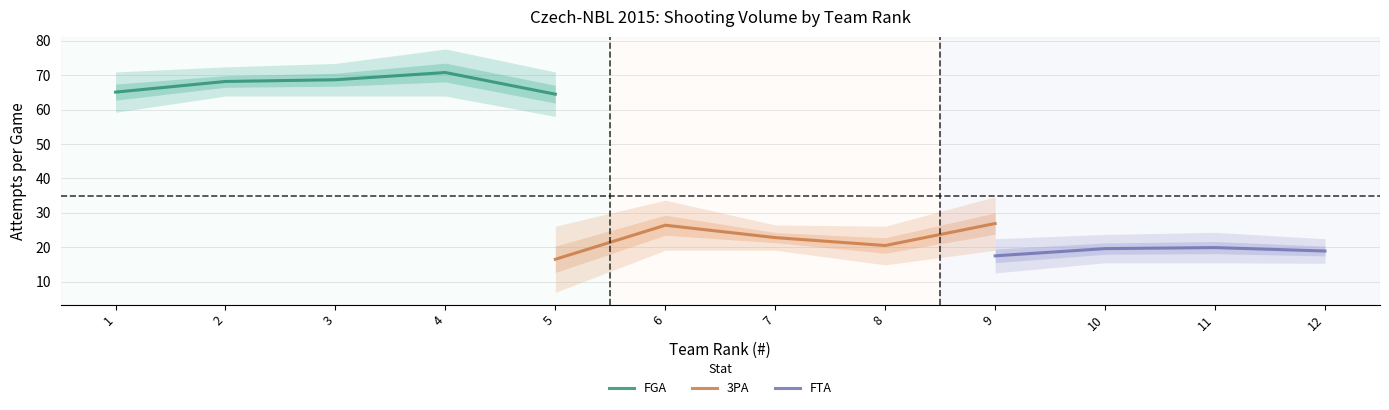

At which label does FGA reach its peak?

4